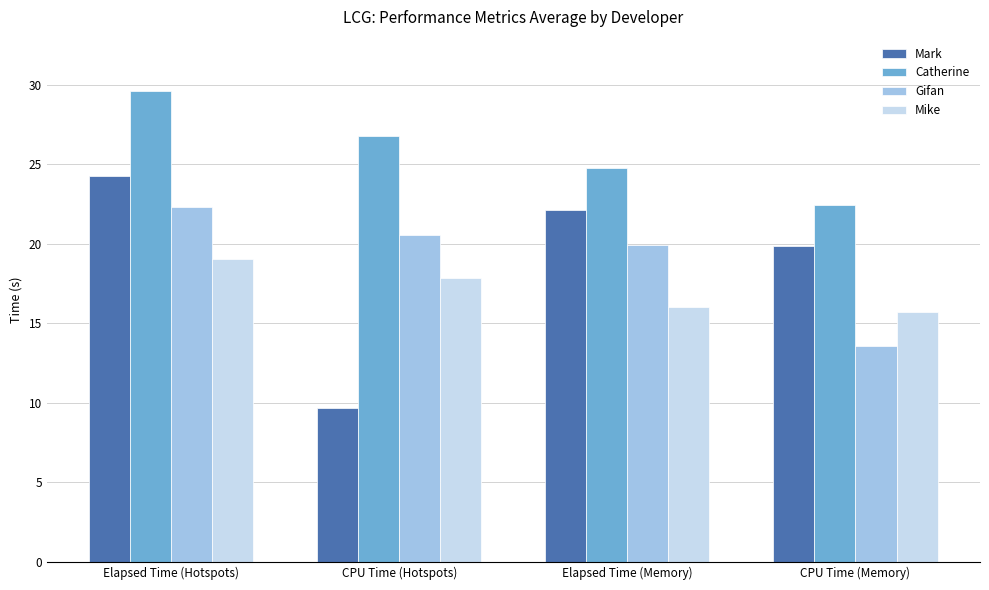

Which series changed the most between CPU Time (Hotspots) and Elapsed Time (Memory)?

Mark